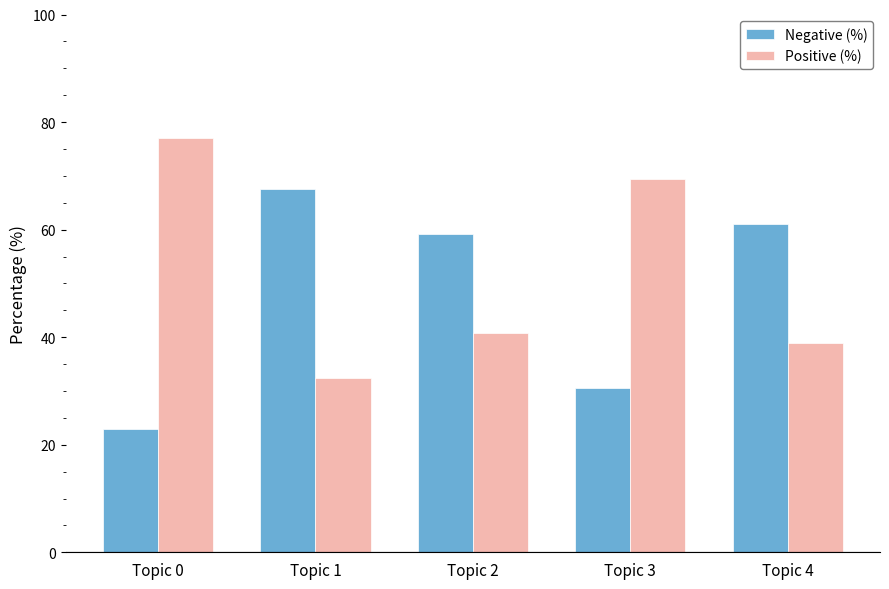

What is the difference between the maximum and minimum values in the Positive (%) series?

44.6